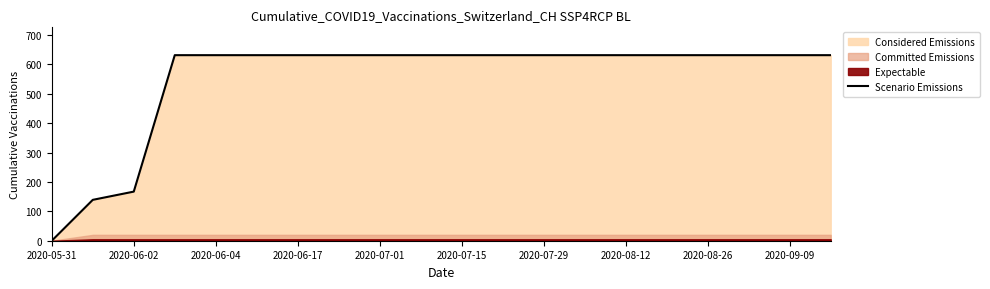

What is the difference between the maximum and second lowest values?

492